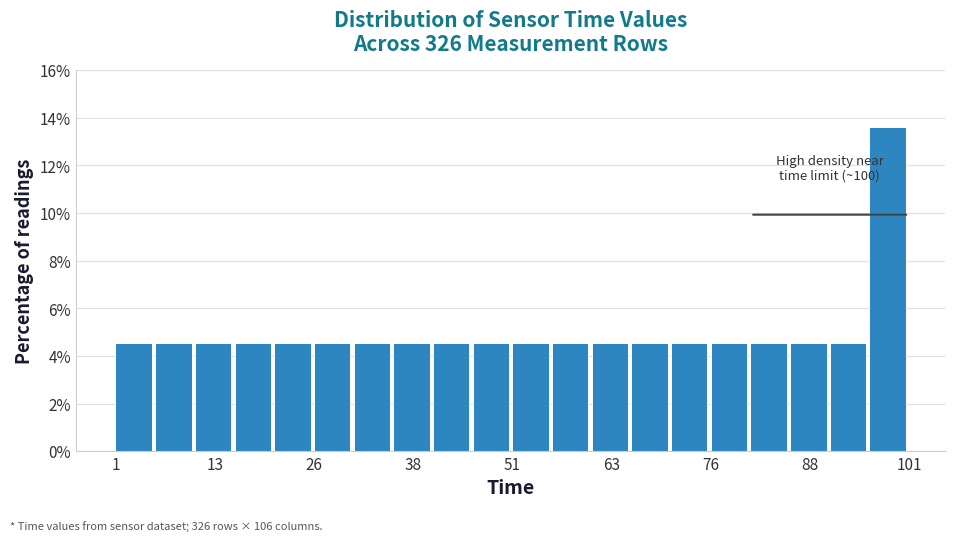

Read against the x-axis, roughly where is the centre of the tallest bar?

98